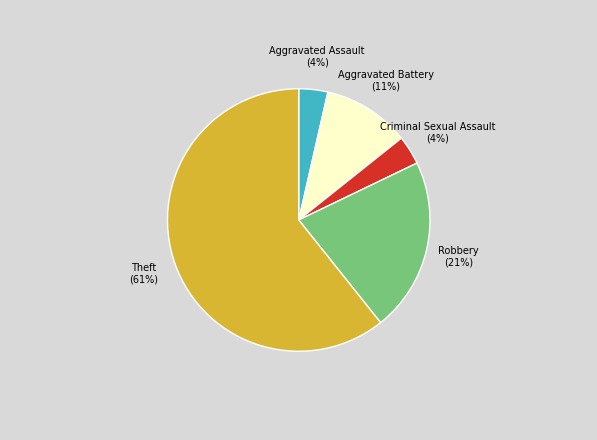

The Aggravated Battery slice represents 24% of the pie. True or false?

False